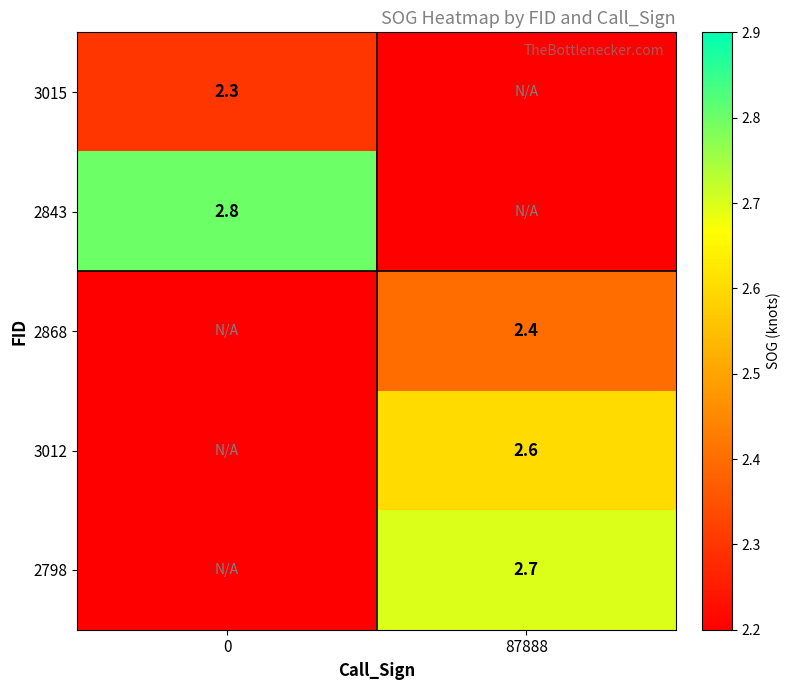

Which series has the largest total across all categories?

2843